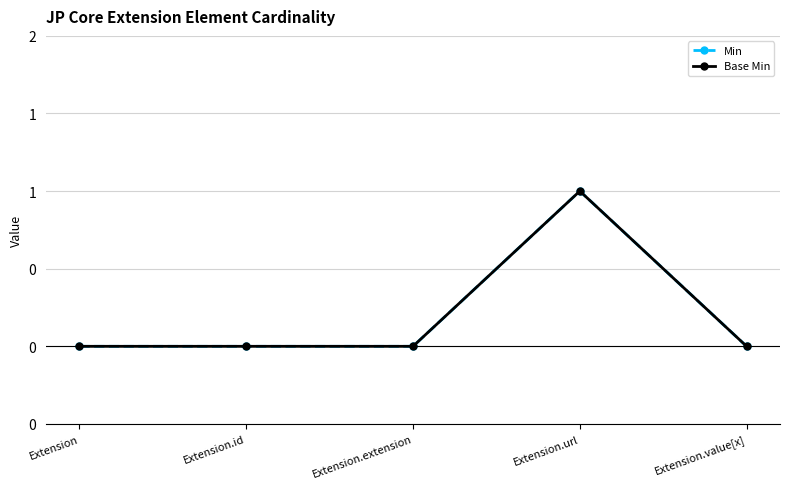

Is this an area chart (filled region under the line)?

No